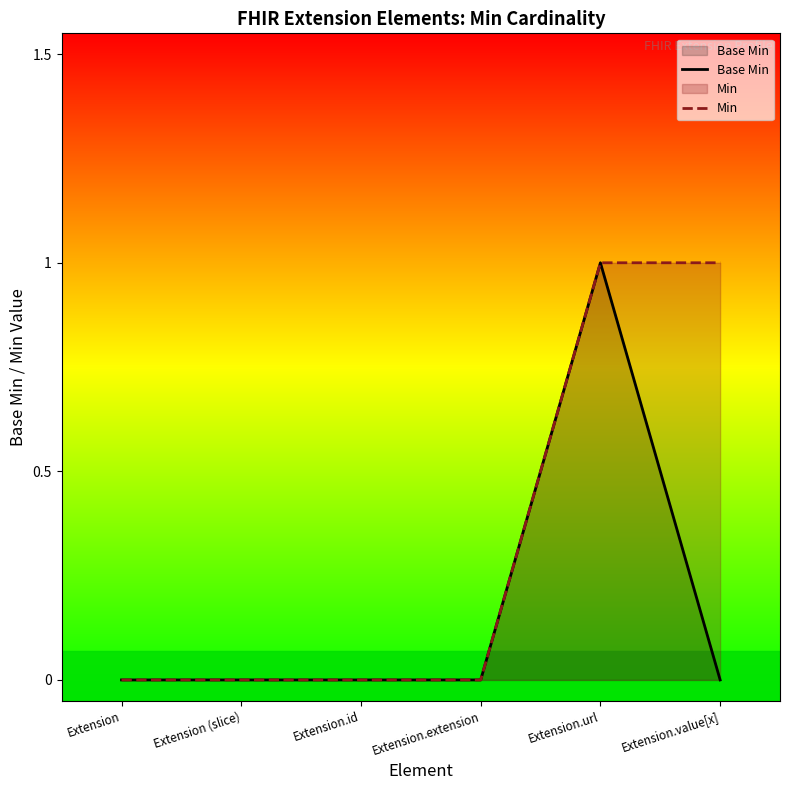

What is the difference between the maximum and minimum values in the Base Min series?

1